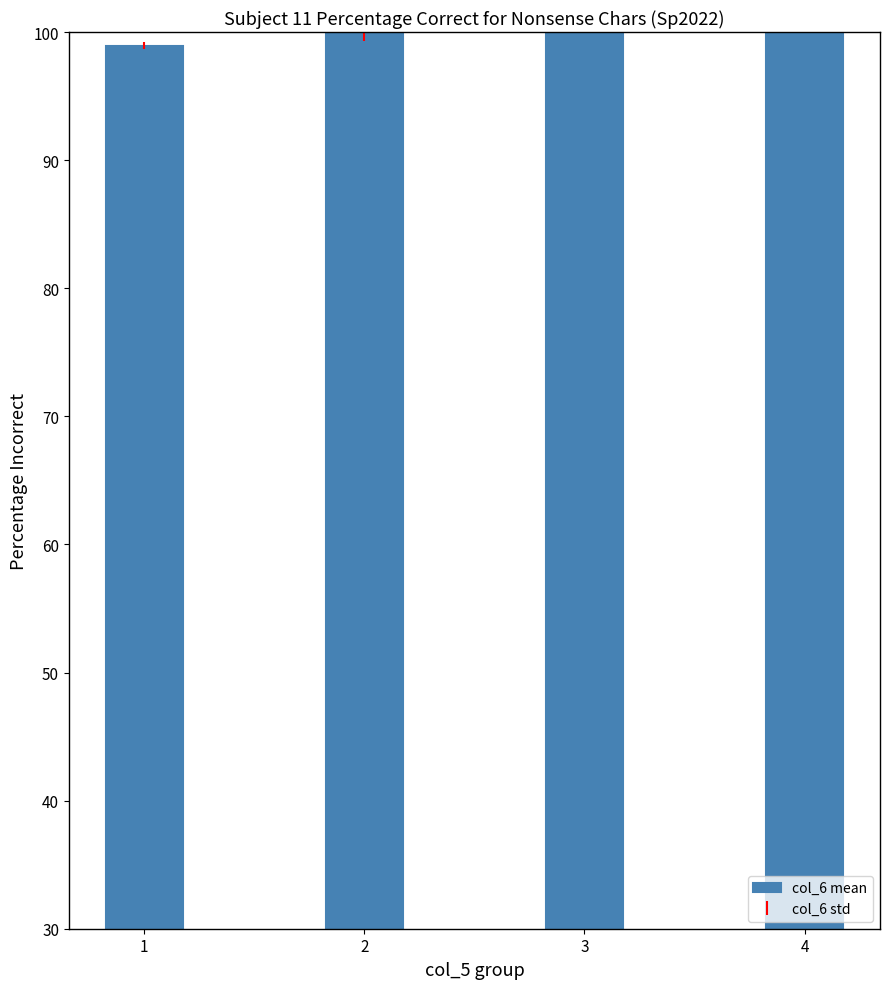

Count the number of categories in the chart.

4